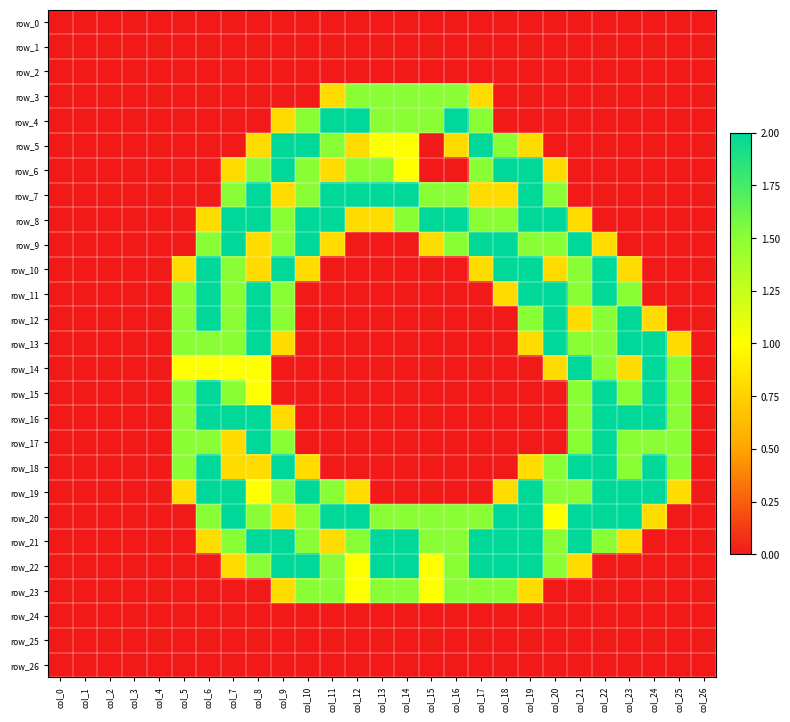

Between col_12 and col_18, which series saw the biggest shift?

row_4